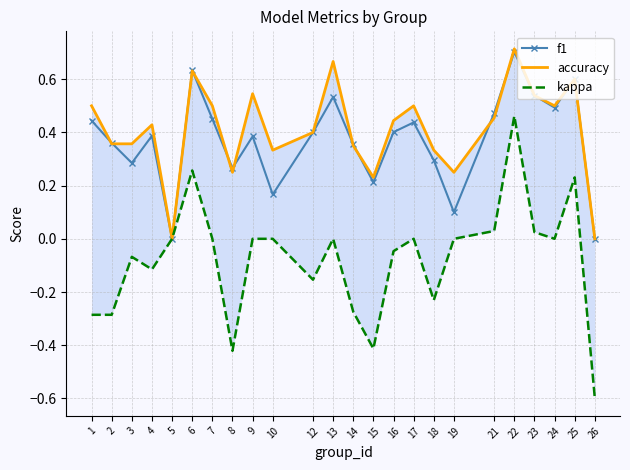

How many lines are shown in the chart?

3